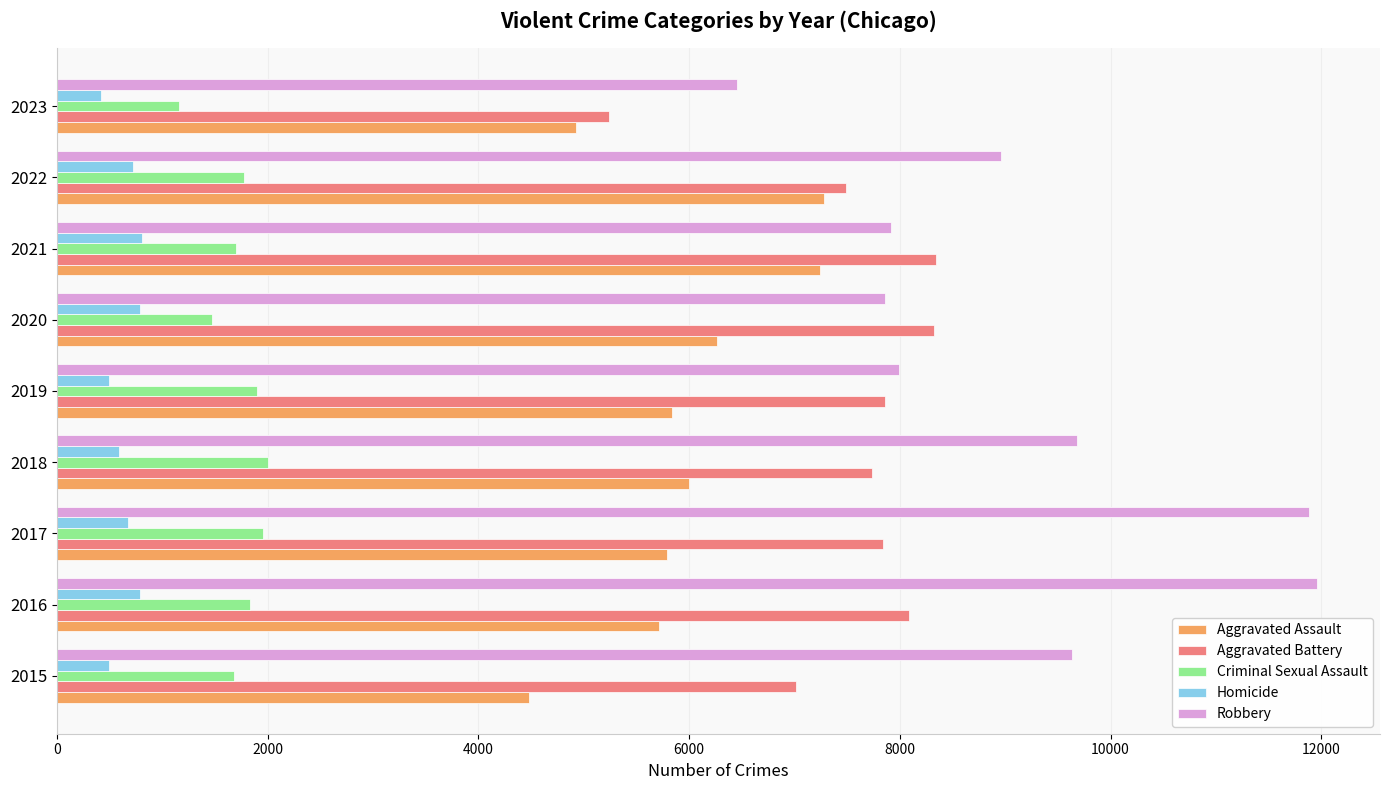

The value of Aggravated Battery at 2021 is 8347. True or false?

True